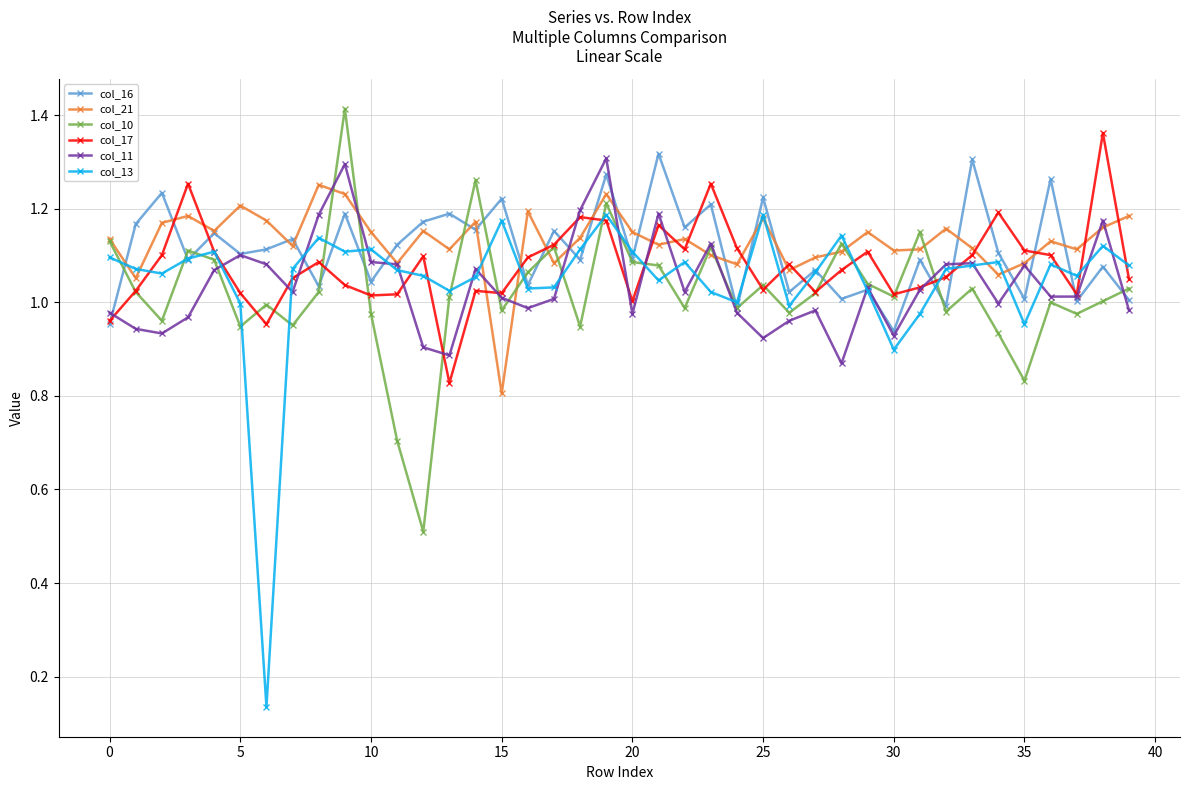

Which series has the largest range (max minus min)?

col_13